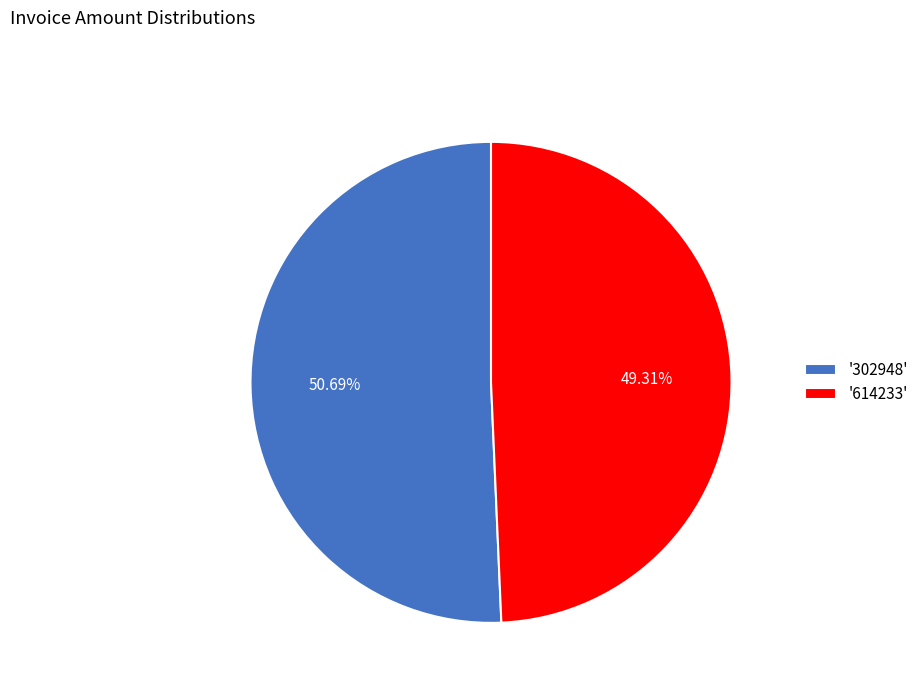

Approximately how many times larger is the value at '302948' compared to '614233'?

1.0